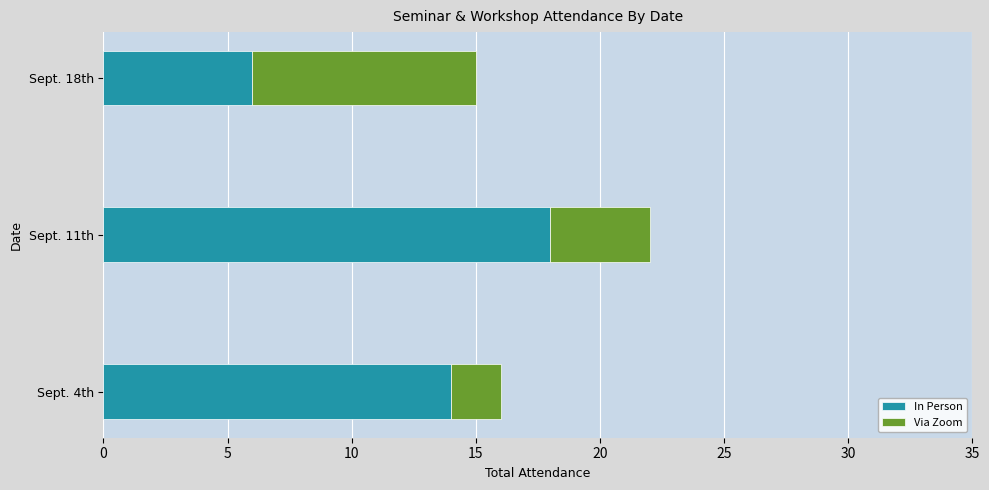

At which label is In Person closest to 12?

Sept. 4th